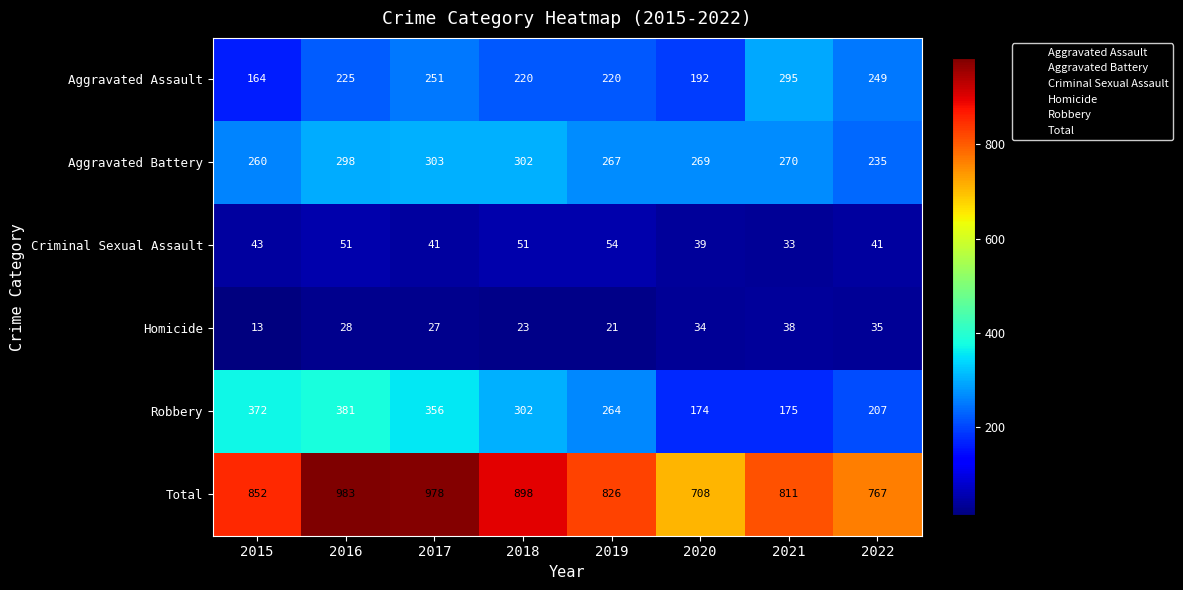

What is the total value across all series at 2022?

1534